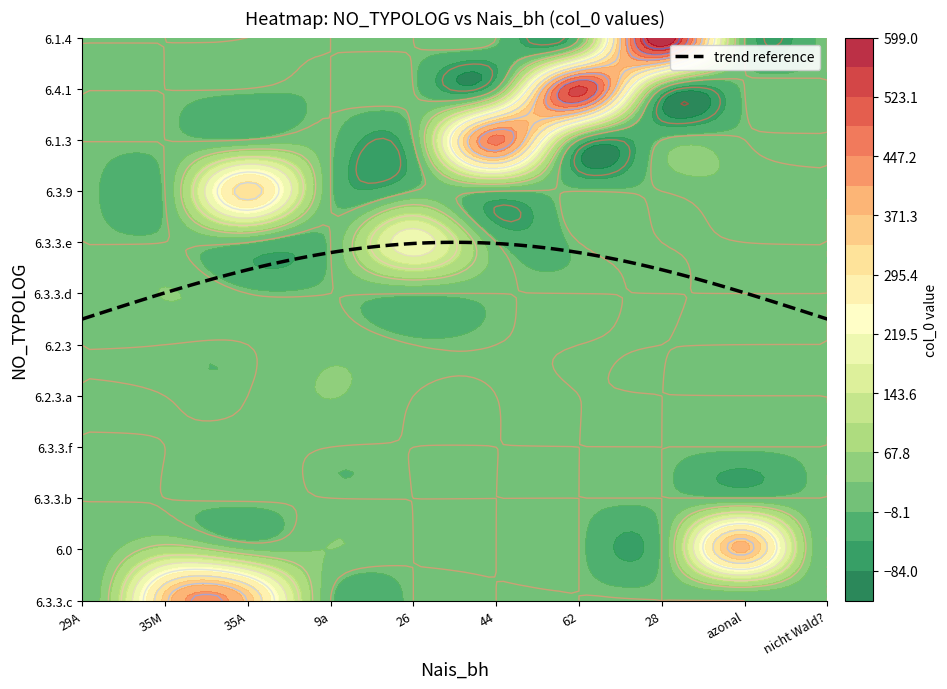

What is the average value of the 6.4.1 series?

54